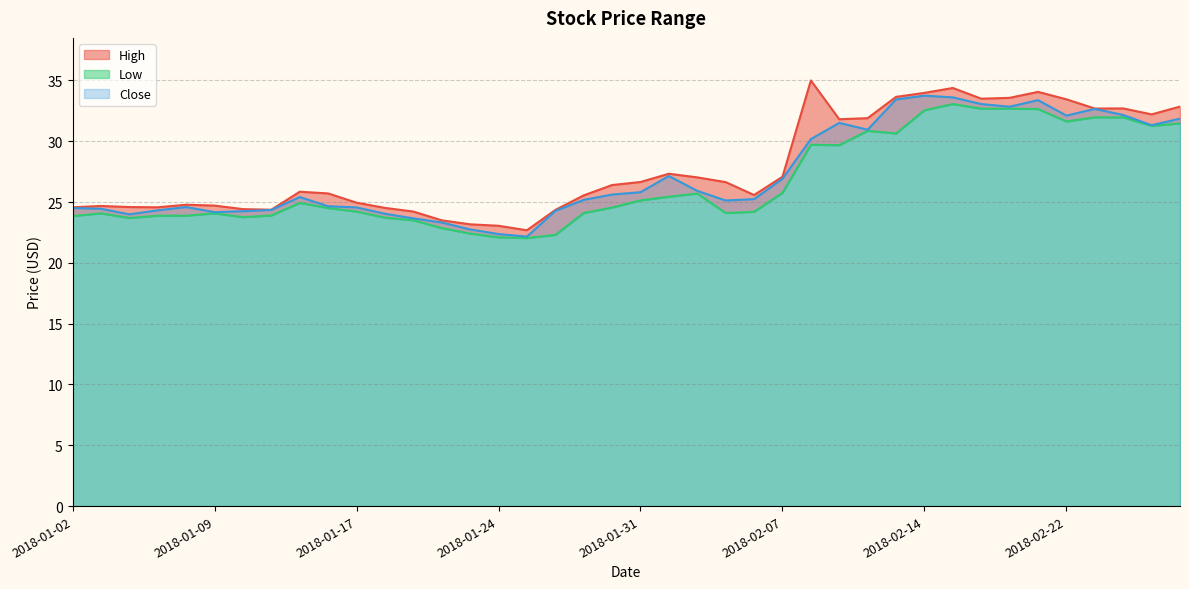

What is the label of the 16th point from the right?

2018-02-06